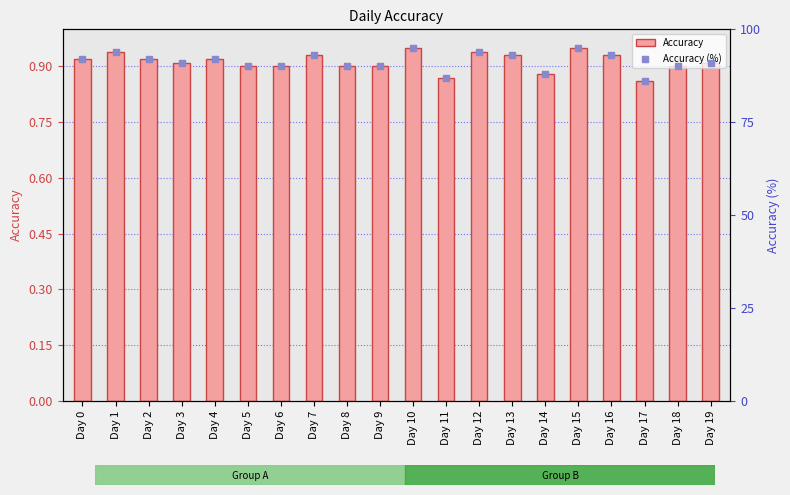

At how many categories does at least one series exceed 93?

4